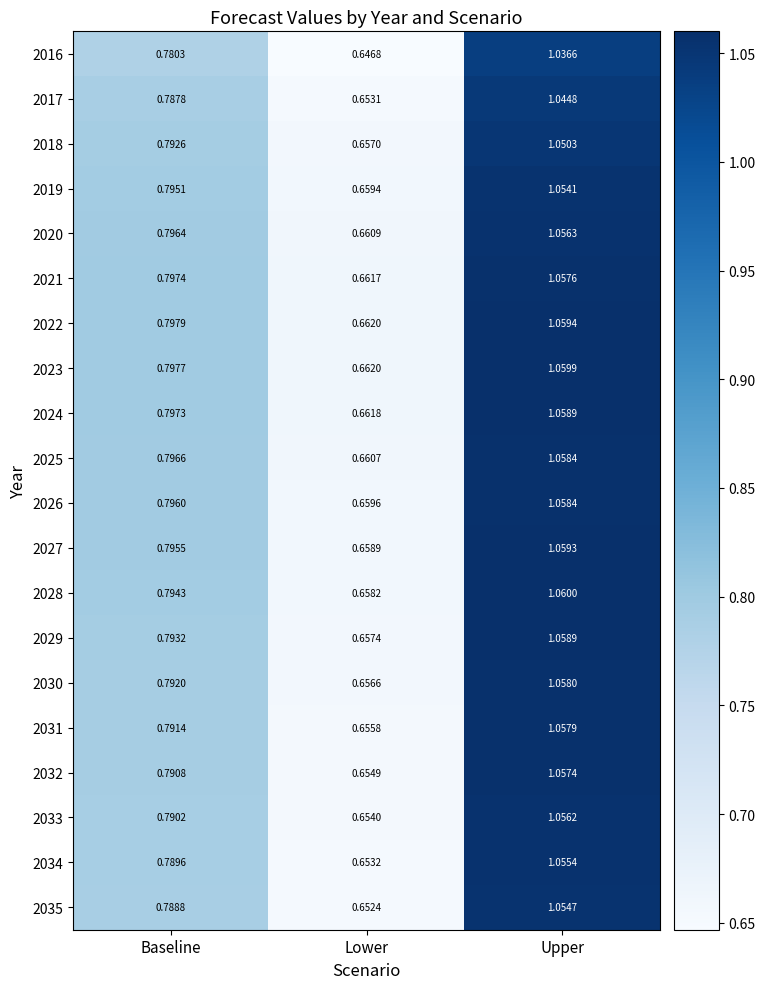

At which category is the sum across all series the highest?

Upper